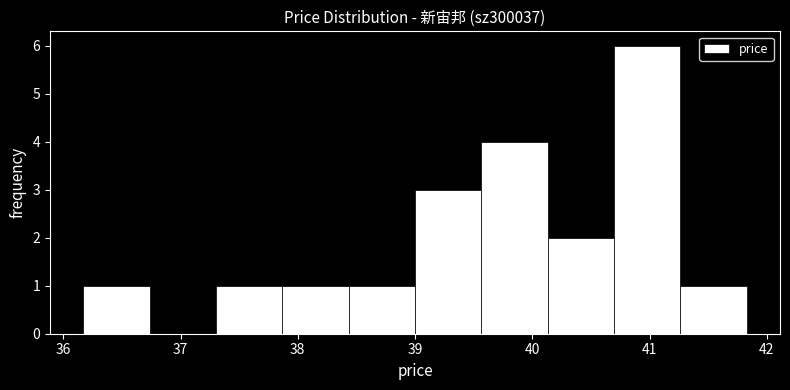

Reading left to right, transcribe this chart: for each bar, give the range it covers on the x-axis and its height. Neither the bar edges nor the heights are printed on the chart, so give them approximately, as read against the axes.

36.2 to 36.7: 1
36.7 to 37.3: 0
37.3 to 37.9: 1
37.9 to 38.4: 1
38.4 to 39.0: 1
39.0 to 39.6: 3
39.6 to 40.1: 4
40.1 to 40.7: 2
40.7 to 41.3: 6
41.3 to 41.8: 1